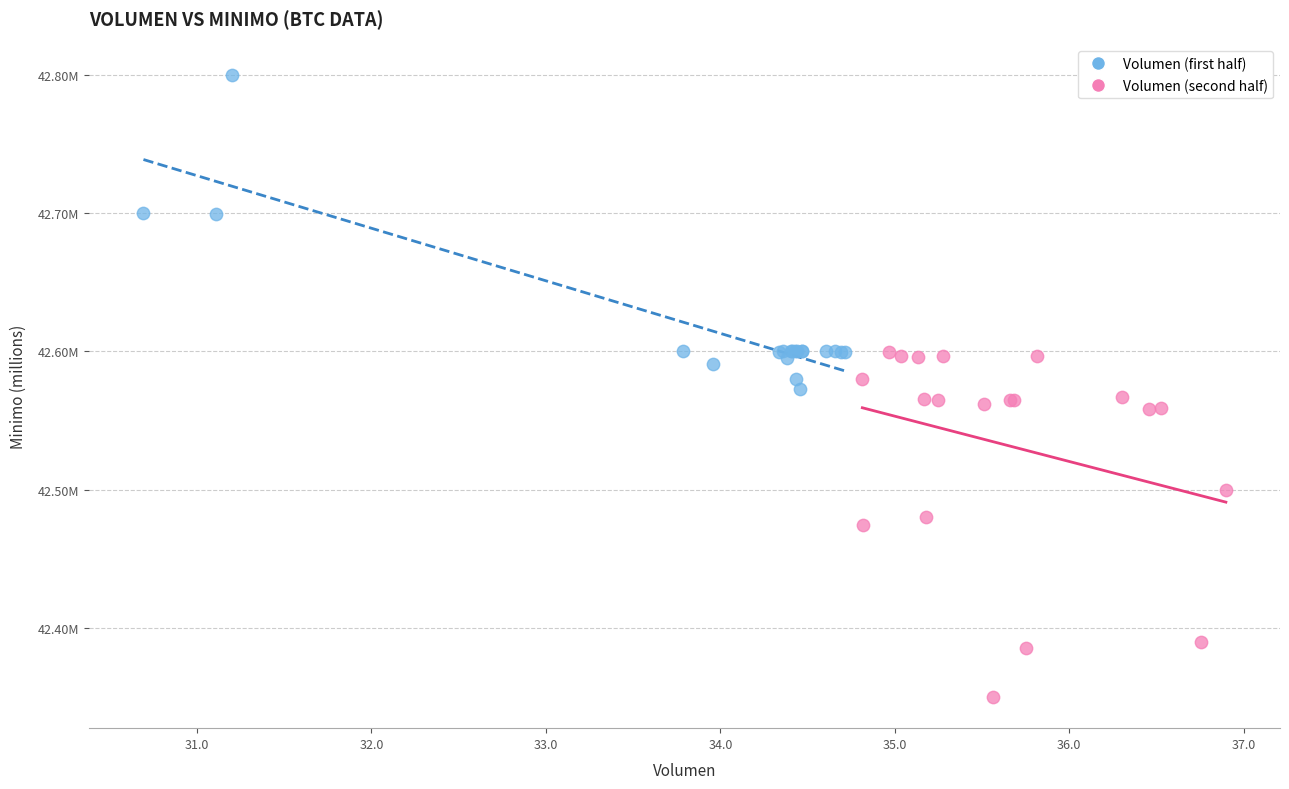

Which series reaches the maximum Y coordinate?

Volumen (first half)